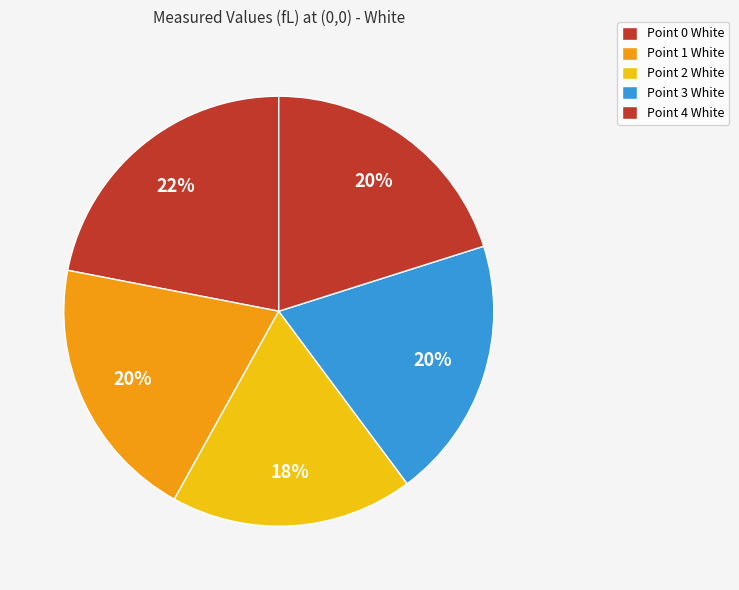

Which category has the biggest portion of the pie?

Point 0